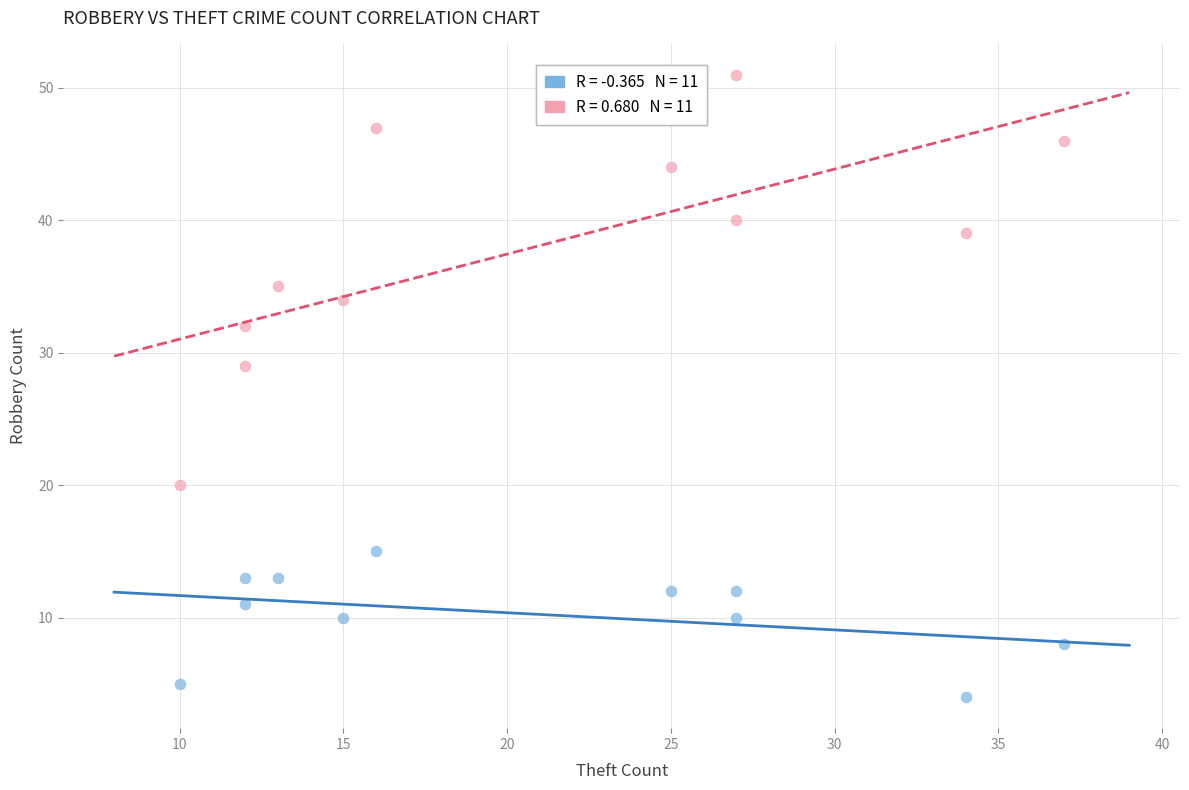

Across all series, what Y value is closest to 27?

29